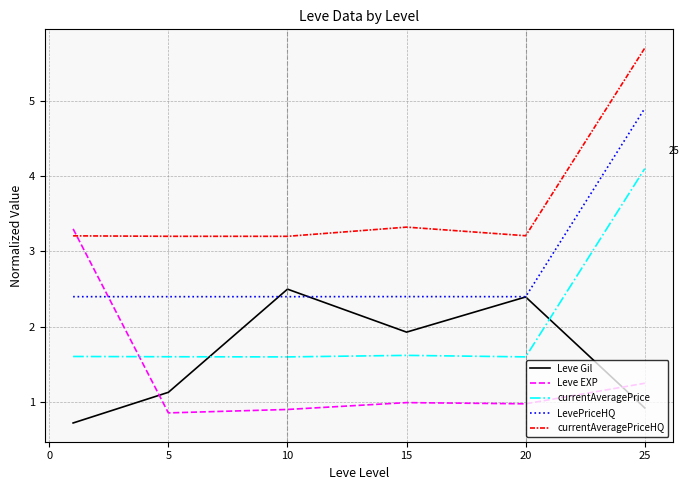

How many lines are shown in the chart?

5